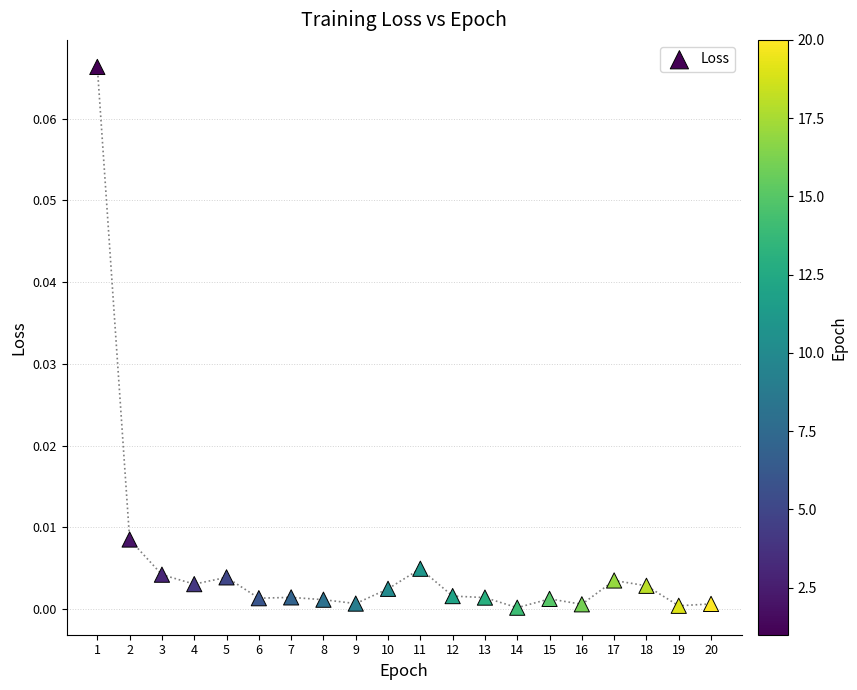

What is the range of X values (max minus min)?

19.0